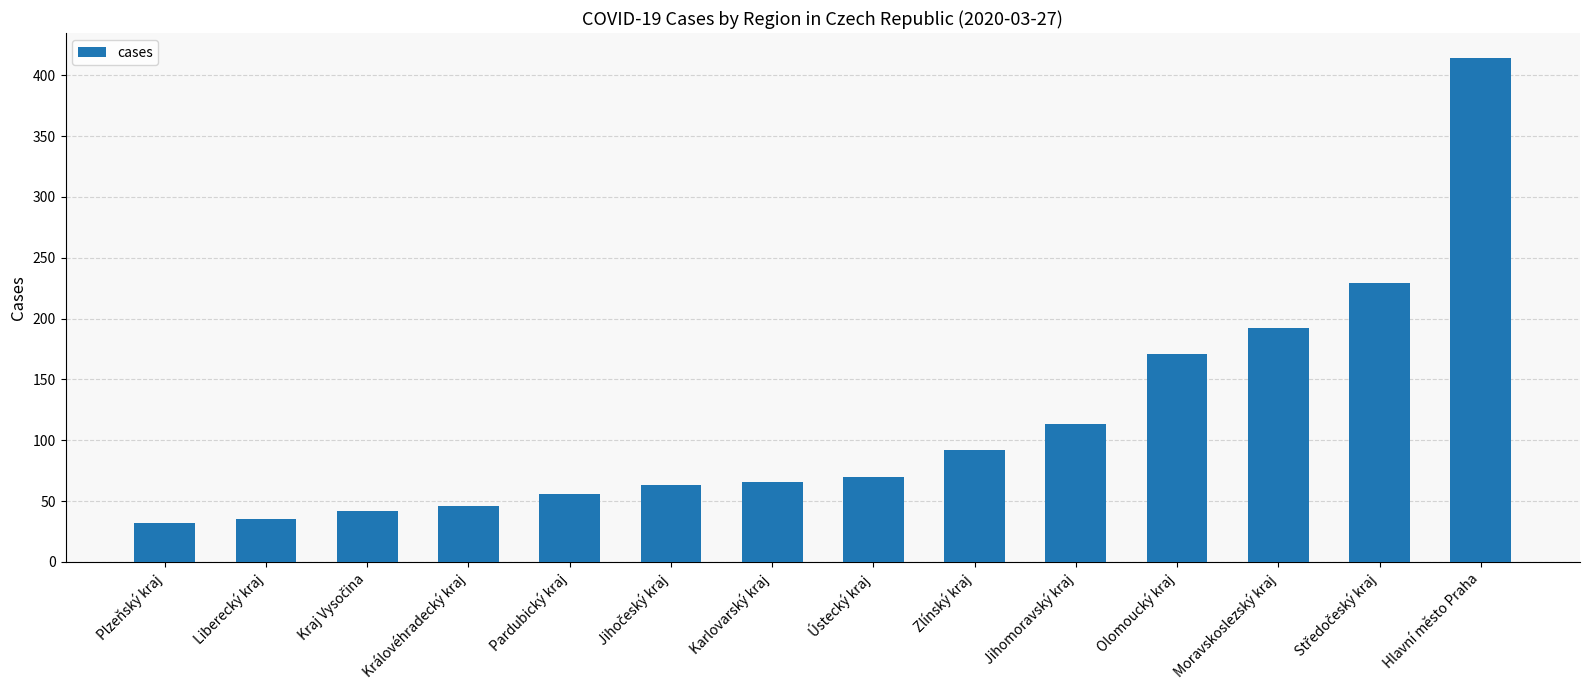

Reading left to right, what are all the values shown in this chart?

32	35	42	46	56	63	66	70	92	113	171	192	229	414